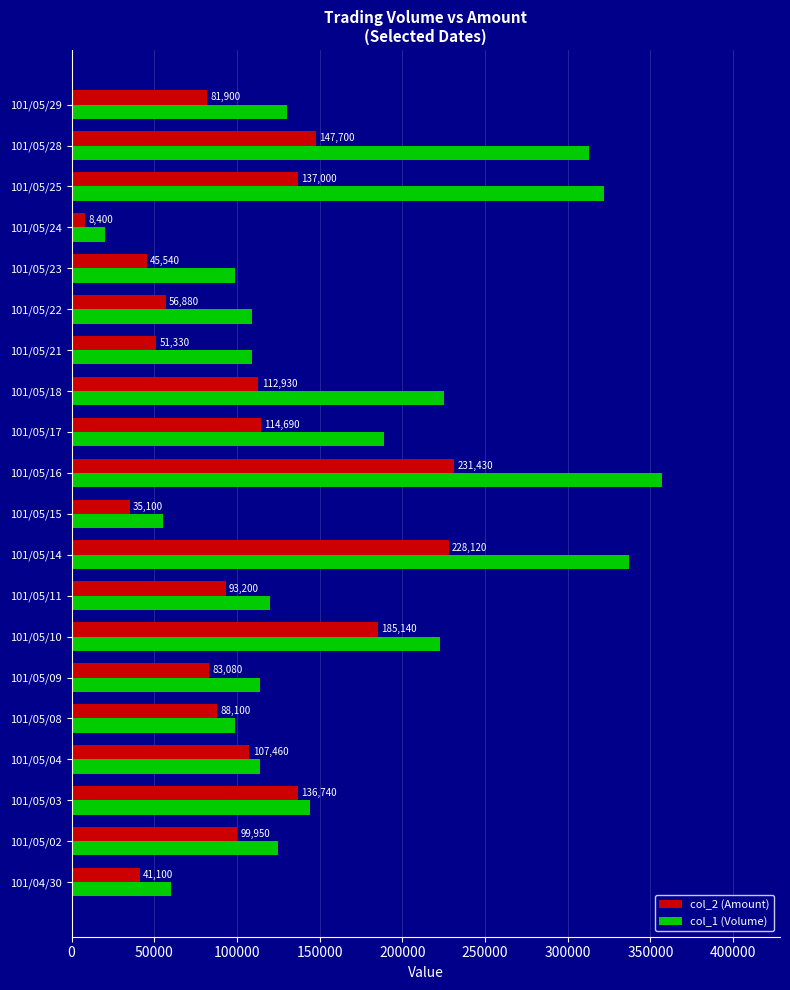

What is the difference between the second highest and minimum values in the col_2 (Amount) series?

219720